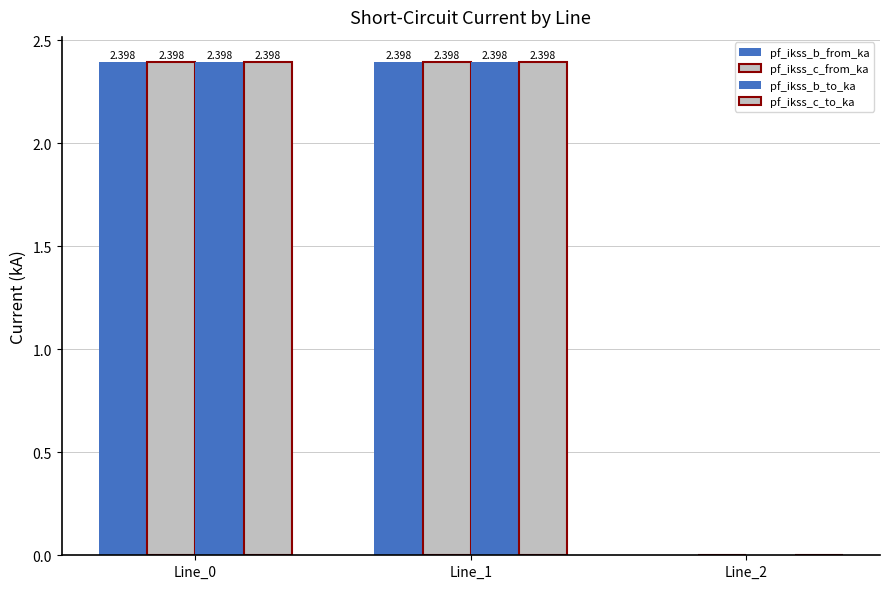

How many groups of bars are there?

3